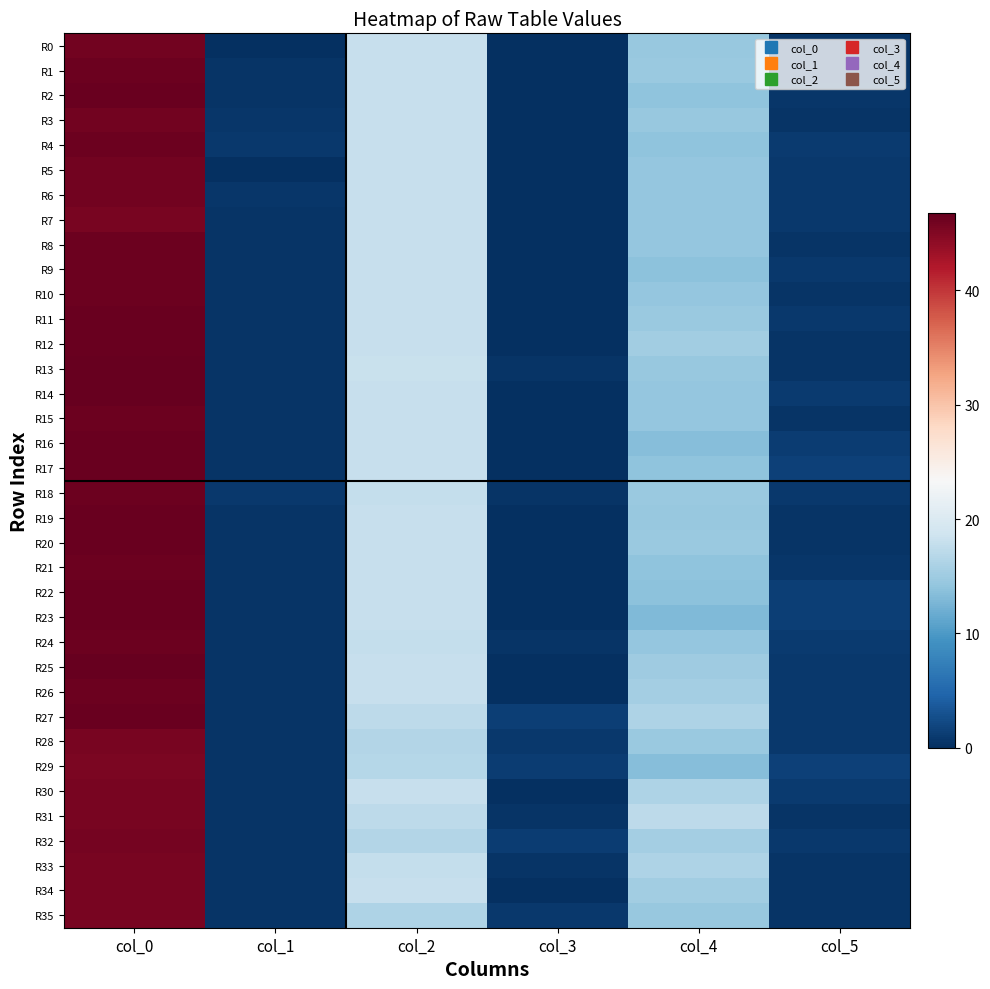

Reading right to left, what are all the values shown in this chart?

R0: col_5=0.5	col_4=14.5	col_3=0.0	col_2=18.0	col_1=0.0	col_0=46.0
R1: col_5=0.4	col_4=14.8	col_3=0.0	col_2=18.0	col_1=0.5	col_0=46.3
R2: col_5=0.7	col_4=14.0	col_3=0.0	col_2=18.0	col_1=0.5	col_0=46.5
R3: col_5=0.5	col_4=14.5	col_3=0.0	col_2=18.0	col_1=0.7	col_0=46.0
R4: col_5=1.0	col_4=14.0	col_3=0.0	col_2=18.0	col_1=0.8	col_0=46.2
R5: col_5=0.8	col_4=14.2	col_3=0.0	col_2=18.0	col_1=0.0	col_0=46.0
R6: col_5=0.8	col_4=14.2	col_3=0.0	col_2=18.0	col_1=0.7	col_0=46.0
R7: col_5=0.8	col_4=14.2	col_3=0.0	col_2=18.0	col_1=0.5	col_0=45.5
R8: col_5=0.4	col_4=14.2	col_3=0.0	col_2=18.0	col_1=0.4	col_0=46.2
R9: col_5=0.8	col_4=13.8	col_3=0.0	col_2=18.0	col_1=0.4	col_0=46.2
R10: col_5=0.4	col_4=14.2	col_3=0.0	col_2=18.0	col_1=0.4	col_0=46.2
R11: col_5=0.8	col_4=14.8	col_3=0.0	col_2=18.0	col_1=0.5	col_0=46.5
R12: col_5=0.5	col_4=15.3	col_3=0.0	col_2=18.0	col_1=0.5	col_0=46.5
R13: col_5=0.5	col_4=14.5	col_3=0.4	col_2=18.2	col_1=0.4	col_0=46.8
R14: col_5=0.9	col_4=14.3	col_3=0.0	col_2=18.0	col_1=0.5	col_0=46.7
R15: col_5=0.4	col_4=14.2	col_3=0.0	col_2=18.0	col_1=0.5	col_0=46.3
R16: col_5=1.1	col_4=13.5	col_3=0.0	col_2=18.0	col_1=0.5	col_0=46.5
R17: col_5=1.6	col_4=14.0	col_3=0.0	col_2=18.0	col_1=0.5	col_0=46.5
R18: col_5=0.8	col_4=14.8	col_3=0.4	col_2=17.8	col_1=0.8	col_0=46.2
R19: col_5=0.5	col_4=14.5	col_3=0.0	col_2=18.0	col_1=0.5	col_0=46.5
R20: col_5=0.4	col_4=14.8	col_3=0.0	col_2=18.0	col_1=0.5	col_0=46.5
R21: col_5=0.7	col_4=14.0	col_3=0.0	col_2=18.0	col_1=0.4	col_0=46.2
R22: col_5=1.3	col_4=13.8	col_3=0.0	col_2=18.0	col_1=0.5	col_0=46.5
R23: col_5=1.4	col_4=13.0	col_3=0.0	col_2=18.0	col_1=0.5	col_0=46.5
R24: col_5=0.9	col_4=14.3	col_3=0.4	col_2=17.8	col_1=0.5	col_0=46.3
R25: col_5=0.8	col_4=15.0	col_3=0.0	col_2=18.0	col_1=0.5	col_0=46.7
R26: col_5=0.9	col_4=15.5	col_3=0.0	col_2=18.0	col_1=0.4	col_0=46.2
R27: col_5=0.8	col_4=16.2	col_3=1.3	col_2=17.2	col_1=0.5	col_0=46.5
R28: col_5=0.8	col_4=14.8	col_3=0.9	col_2=16.5	col_1=0.5	col_0=45.5
R29: col_5=1.5	col_4=13.5	col_3=1.2	col_2=16.7	col_1=0.5	col_0=45.3
R30: col_5=1.1	col_4=16.2	col_3=0.0	col_2=18.0	col_1=0.5	col_0=45.5
R31: col_5=0.4	col_4=17.2	col_3=0.4	col_2=17.2	col_1=0.5	col_0=45.5
R32: col_5=0.9	col_4=15.5	col_3=1.1	col_2=16.5	col_1=0.4	col_0=45.8
R33: col_5=0.4	col_4=16.2	col_3=0.4	col_2=17.8	col_1=0.5	col_0=45.5
R34: col_5=0.4	col_4=15.2	col_3=0.0	col_2=18.0	col_1=0.5	col_0=45.5
R35: col_5=0.5	col_4=14.5	col_3=0.8	col_2=16.2	col_1=0.5	col_0=45.5